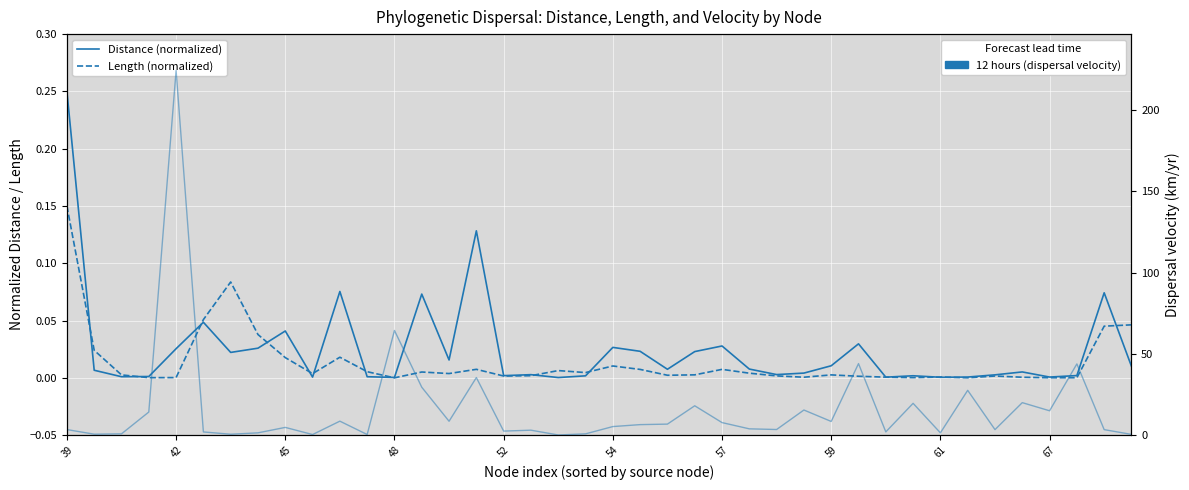

At 54, list the series in order from smallest to largest.

Distance (normalized), Length (normalized), Dispersal velocity